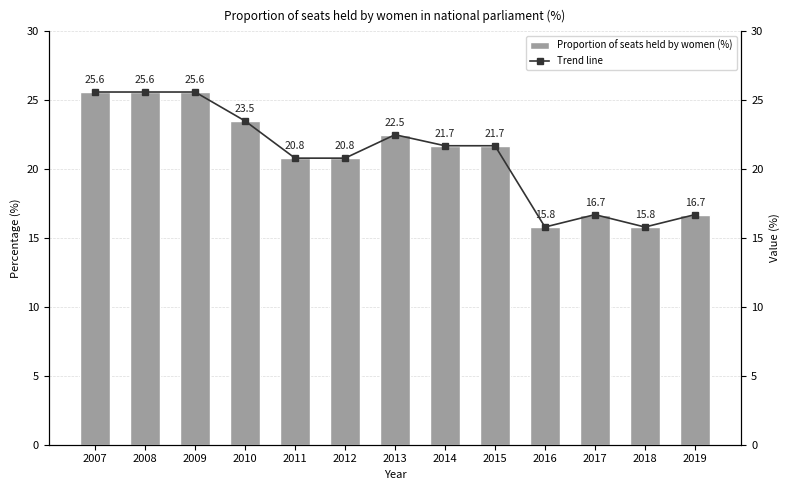

Count the number of categories in the chart.

13